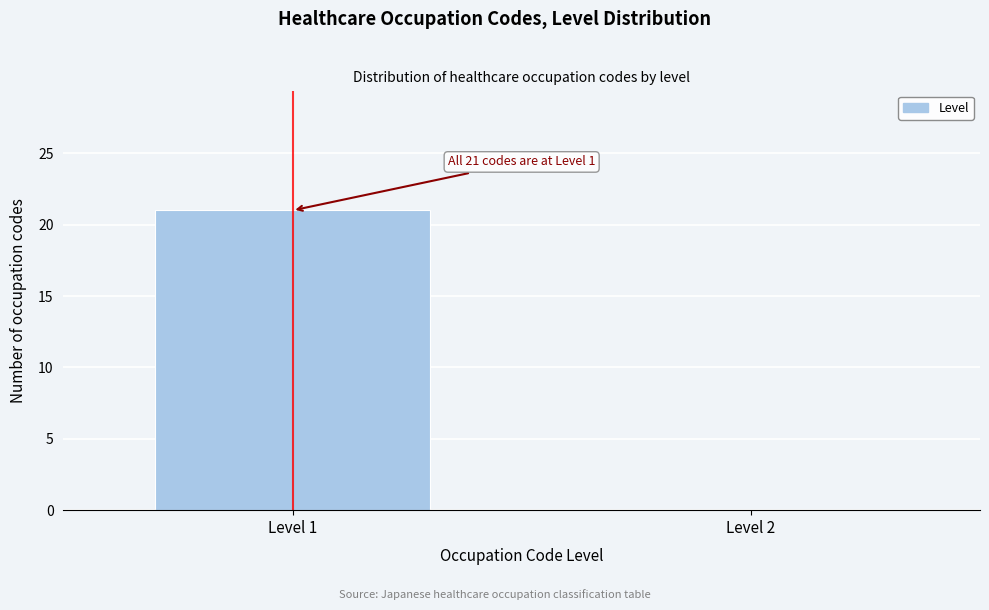

Reading right to left, what are all the values shown in this chart?

Level 2=0	Level 1=21